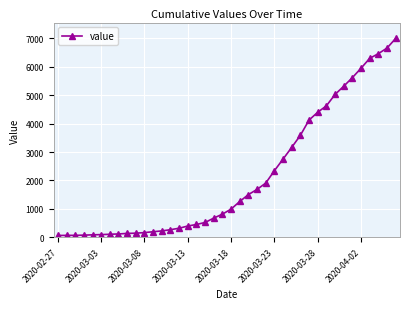

What is the difference between the maximum and minimum values?

6930